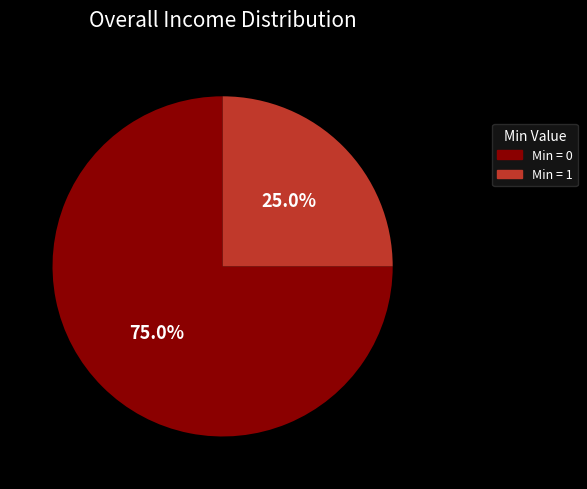

Does any single category account for the majority?

Yes